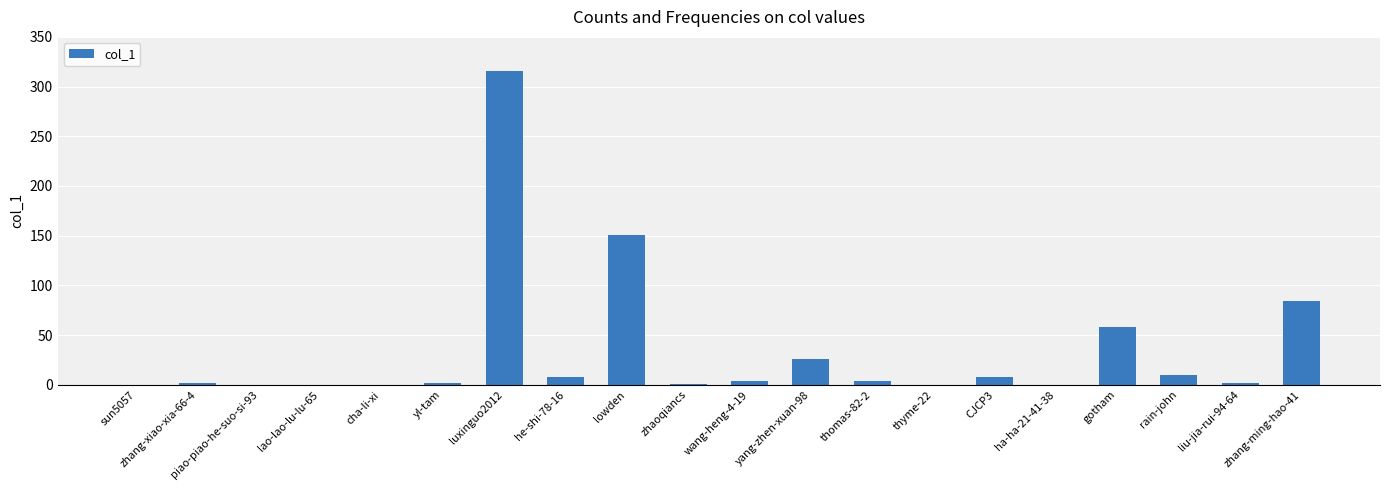

At which label is the value closest to 158?

lowden